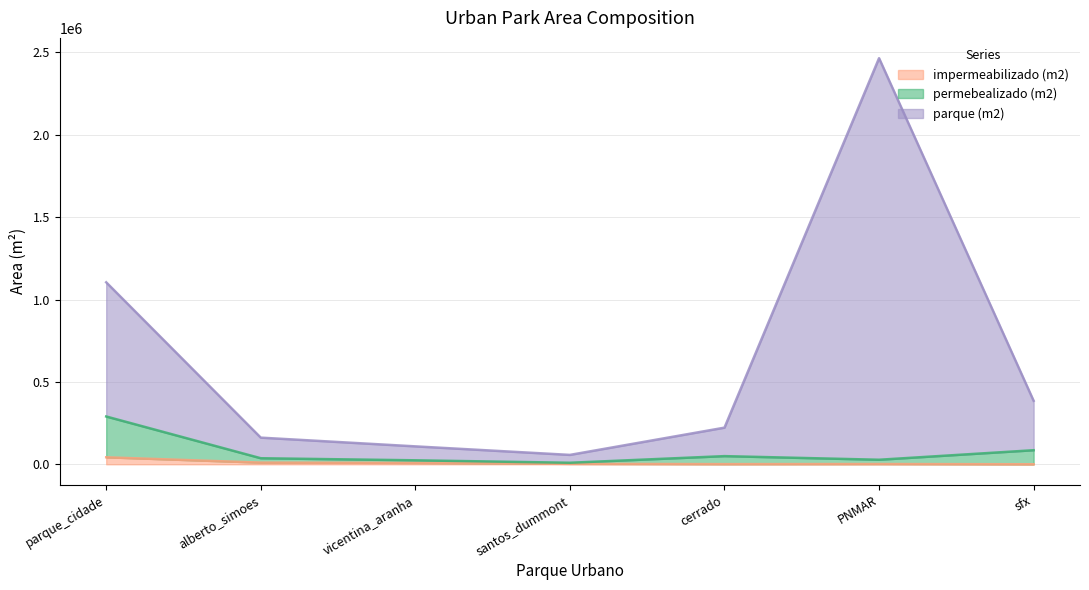

What is the total value across all series at parque_cidade?

1104690